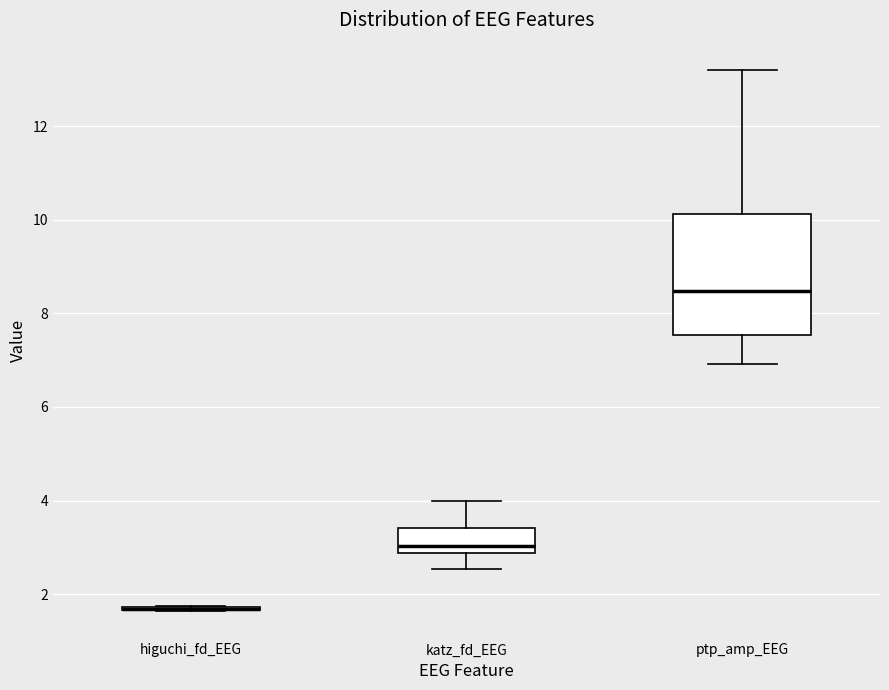

Reading left to right, read every box against the y-axis: the position of its median line, the range the box covers, and the ends of its whiskers. The values are not printed on the chart, so give them approximately, as read against the axis.

higuchi_fd_EEG: box collapsed to a line at 1.6, whiskers 1.6 to 1.8
katz_fd_EEG: median 3.0, box 2.8 to 3.4, whiskers 2.6 to 4.0
ptp_amp_EEG: median 8.4, box 7.6 to 10.2, whiskers 7.0 to 13.2